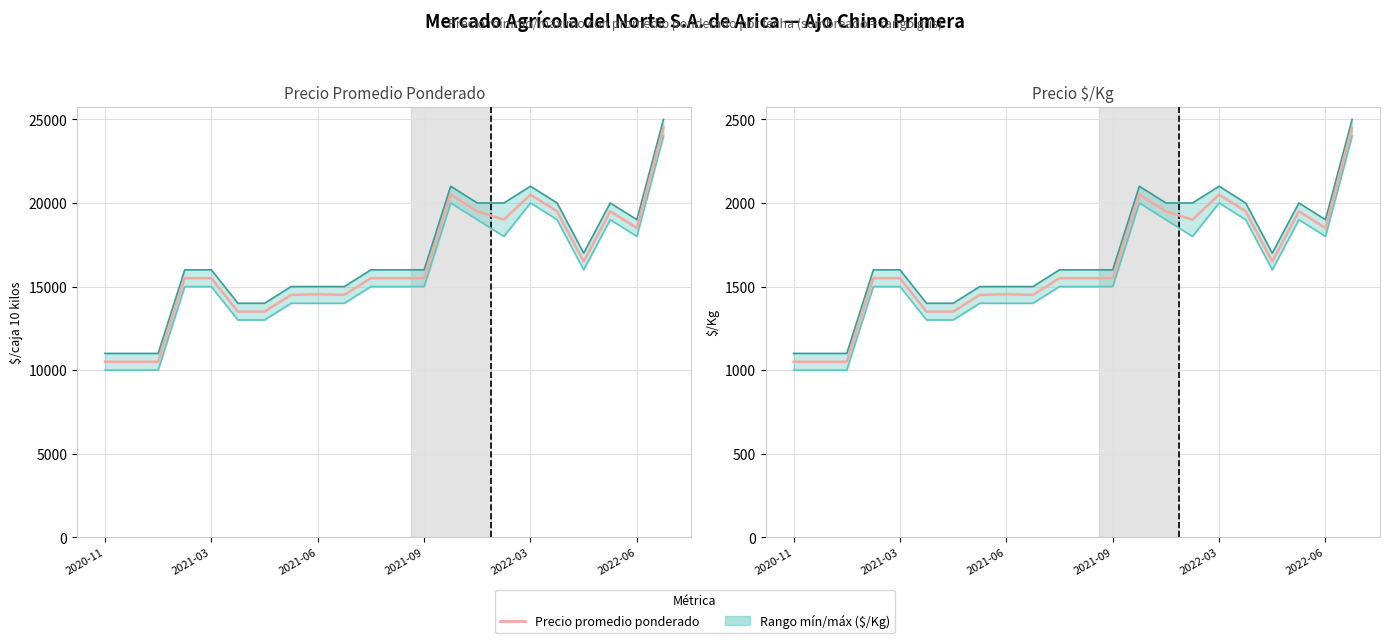

True or false: Precio $/Kg and Precio mínimo cross at least once.

False